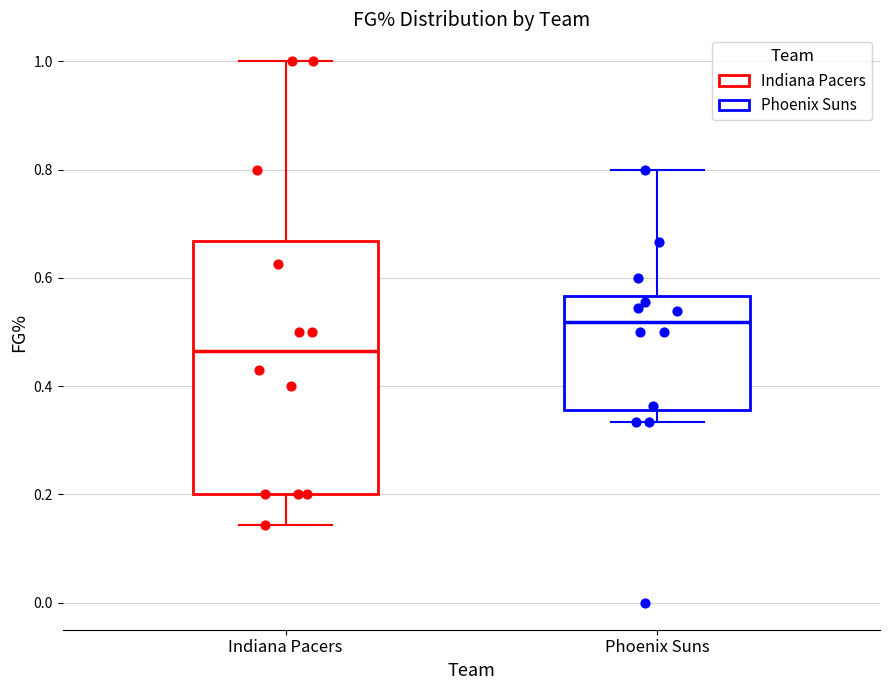

Where does the upper whisker of the box for Indiana Pacers end on the y-axis? The values are not printed on the chart, so give them approximately, as read against the axis.

1.00